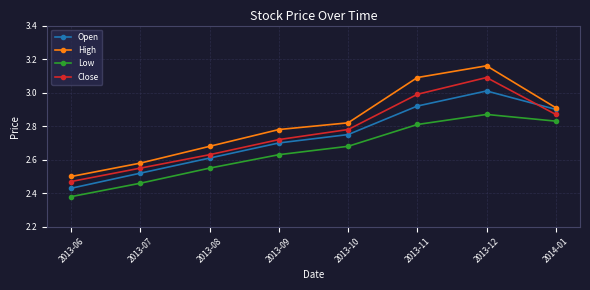

What is the difference between the maximum and minimum values in the Close series?

0.6